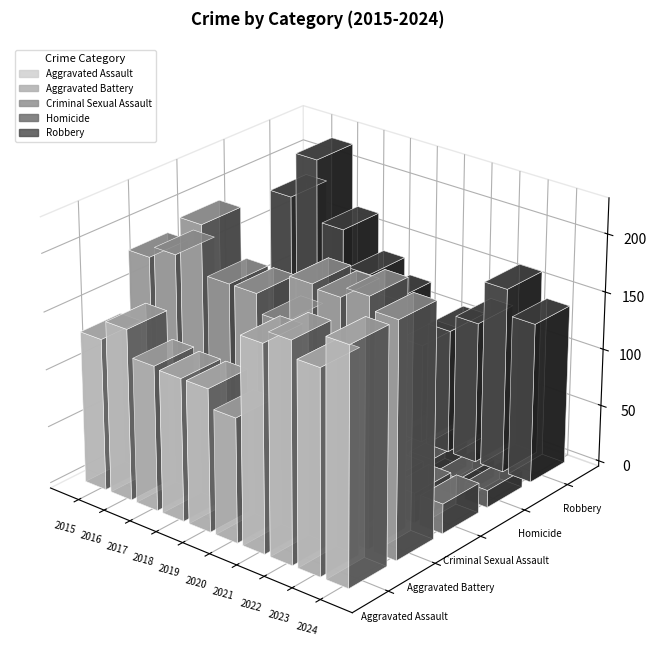

What is the sum of all Criminal Sexual Assault values?

287